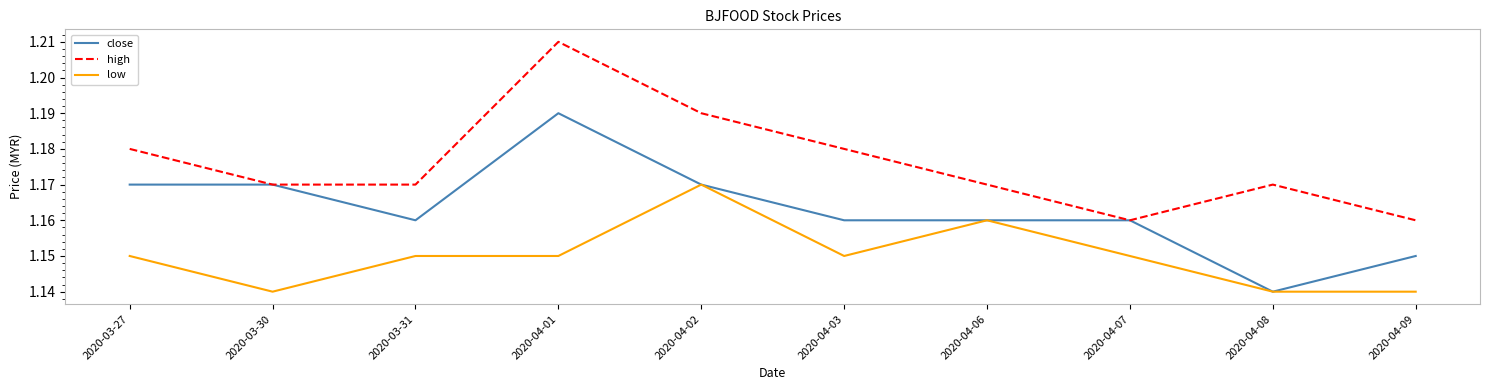

List the series in order of their overall mean, lowest first.

low, close, high